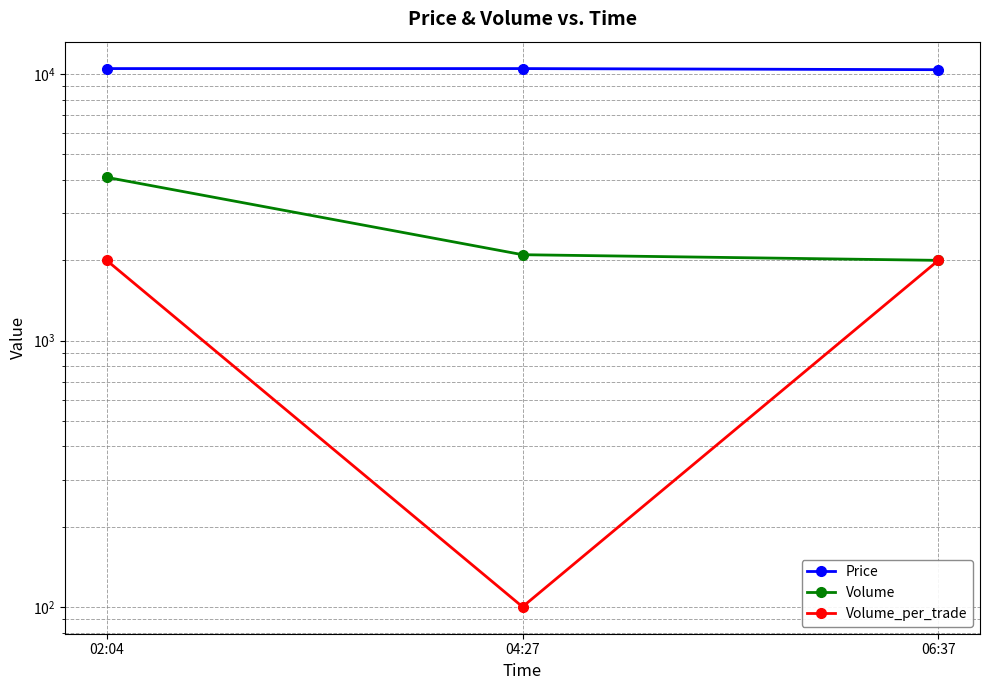

What is the value of the Volume point at the 3rd from the left?

2000